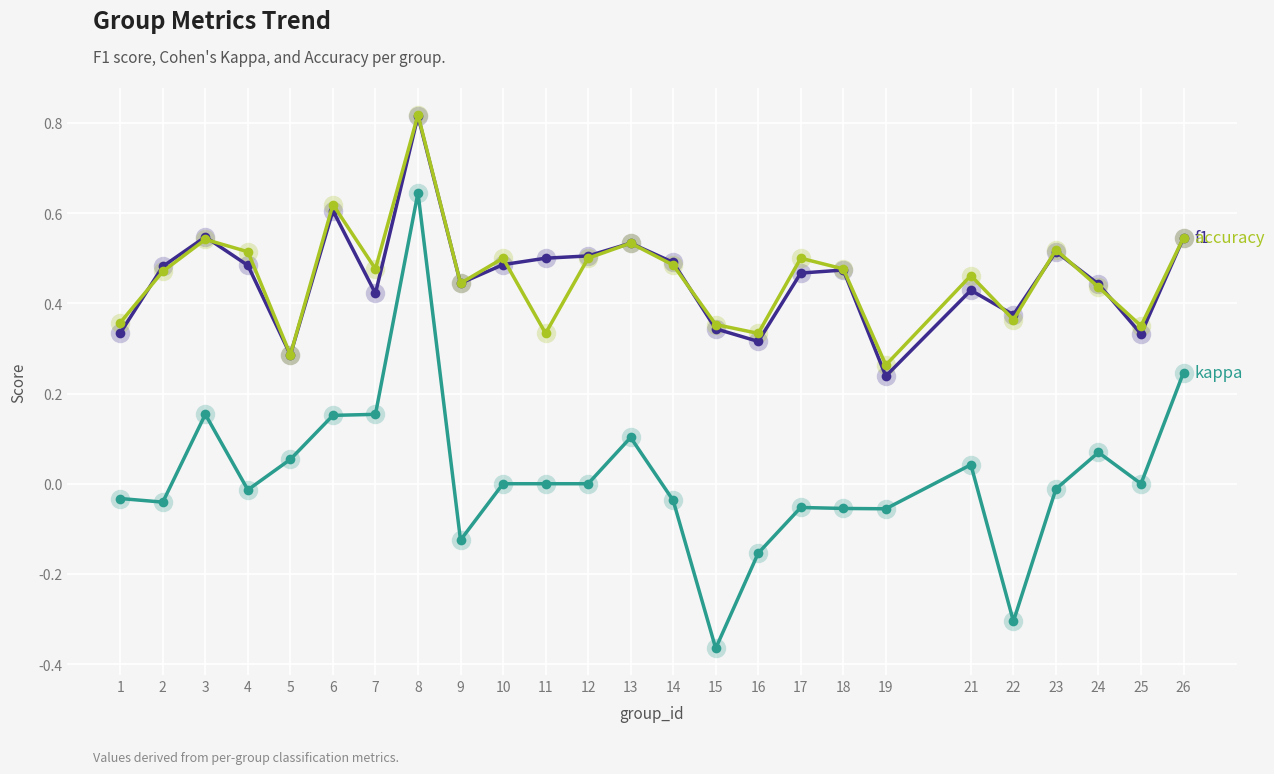

At which category is the sum across all series the highest?

8